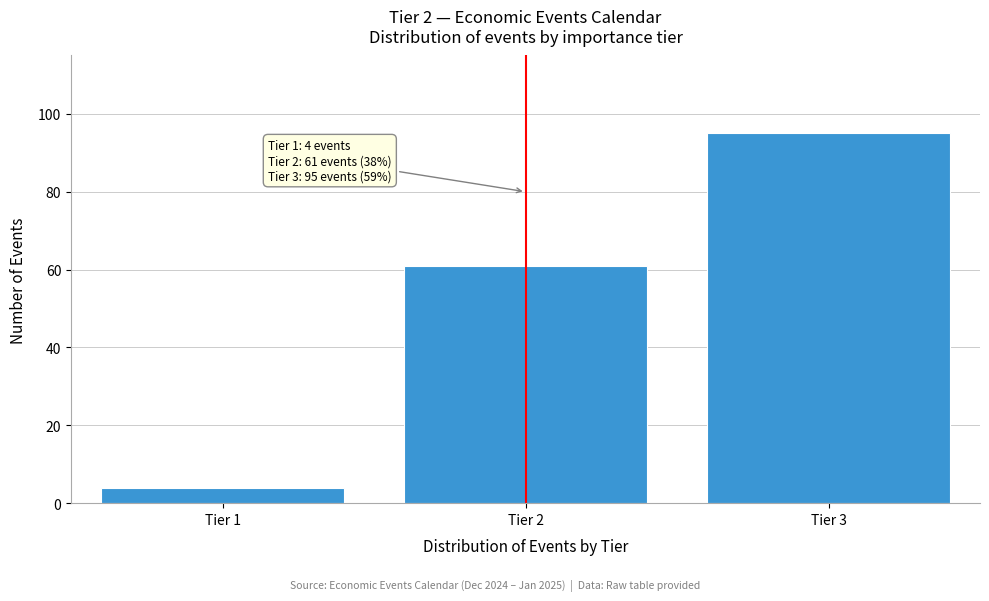

Reading left to right, transcribe all the data shown in this chart.

Tier 1=4	Tier 2=61	Tier 3=95